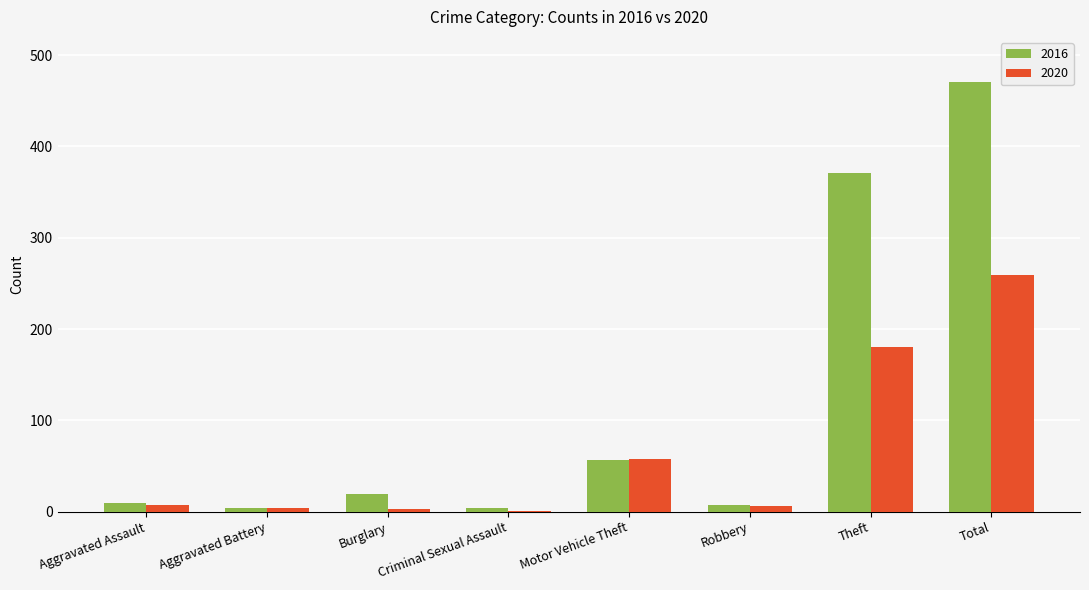

Between Aggravated Assault and Motor Vehicle Theft, which series saw the biggest shift?

2020